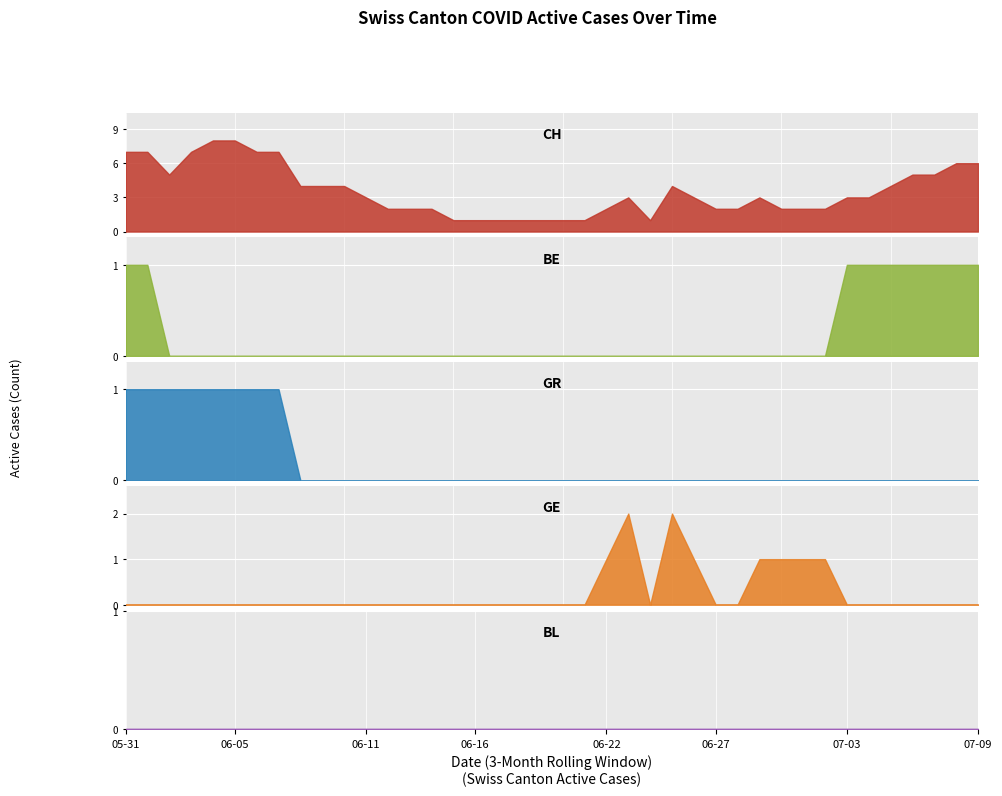

How many data points in CH are above 3?

17